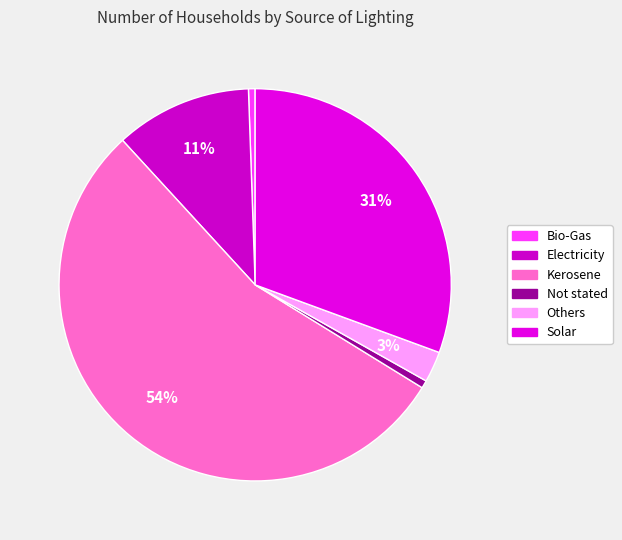

What is the largest slice in the pie chart?

Kerosene